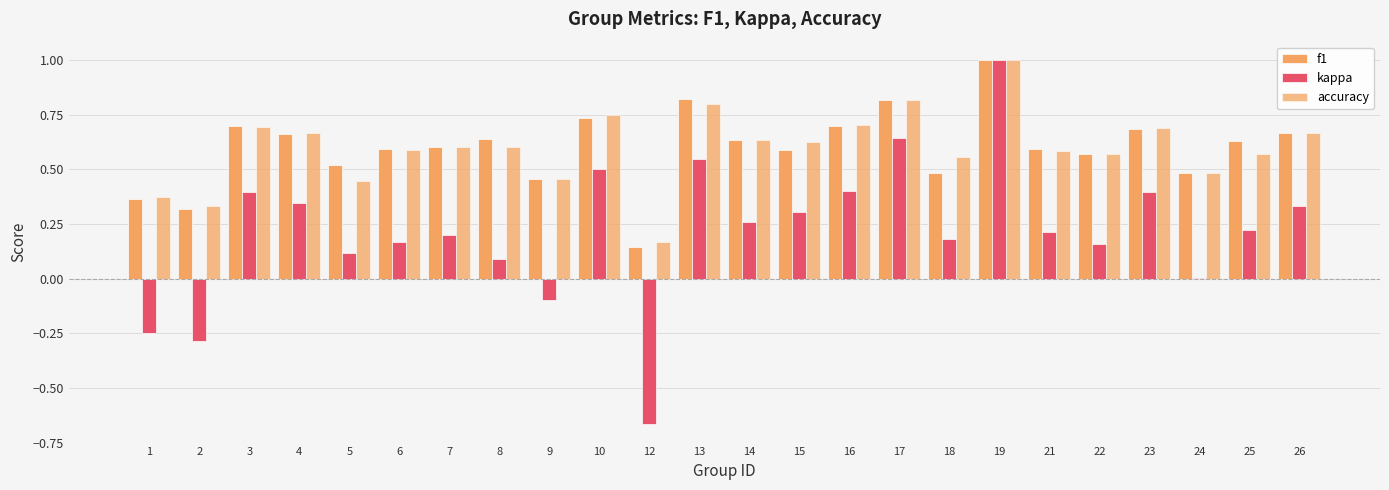

Reading left to right, transcribe all the data shown in this chart.

f1: 0.4	0.3	0.7	0.7	0.5	0.6	0.6	0.6	0.5	0.7	0.1	0.8	0.6	0.6	0.7	0.8	0.5	1.0	0.6	0.6	0.7	0.5	0.6	0.7
kappa: -0.2	-0.3	0.4	0.3	0.1	0.2	0.2	0.1	-0.1	0.5	-0.7	0.5	0.3	0.3	0.4	0.6	0.2	1.0	0.2	0.2	0.4	0.0	0.2	0.3
accuracy: 0.4	0.3	0.7	0.7	0.4	0.6	0.6	0.6	0.5	0.8	0.2	0.8	0.6	0.6	0.7	0.8	0.6	1.0	0.6	0.6	0.7	0.5	0.6	0.7